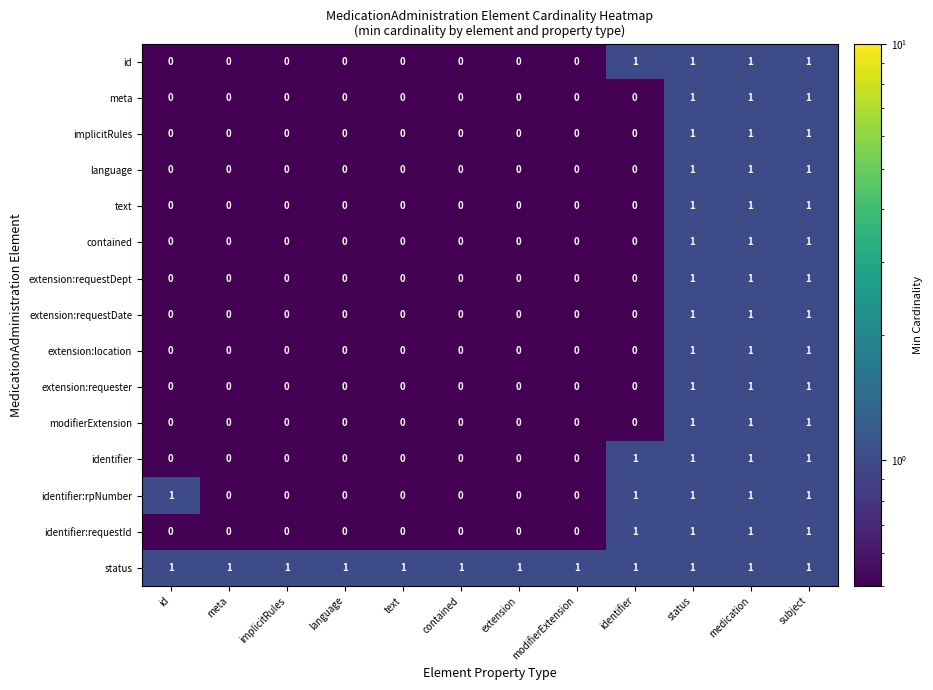

How many language values are between 0 and 1?

12